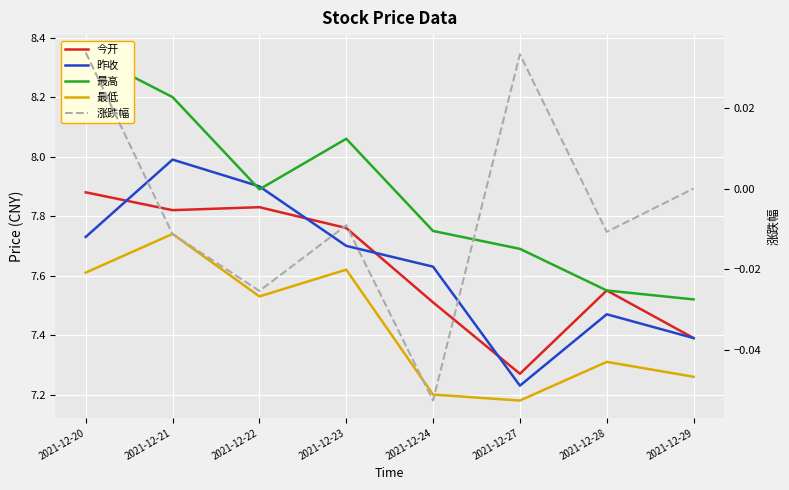

True or false: 最高 and 昨收 cross at least once.

True